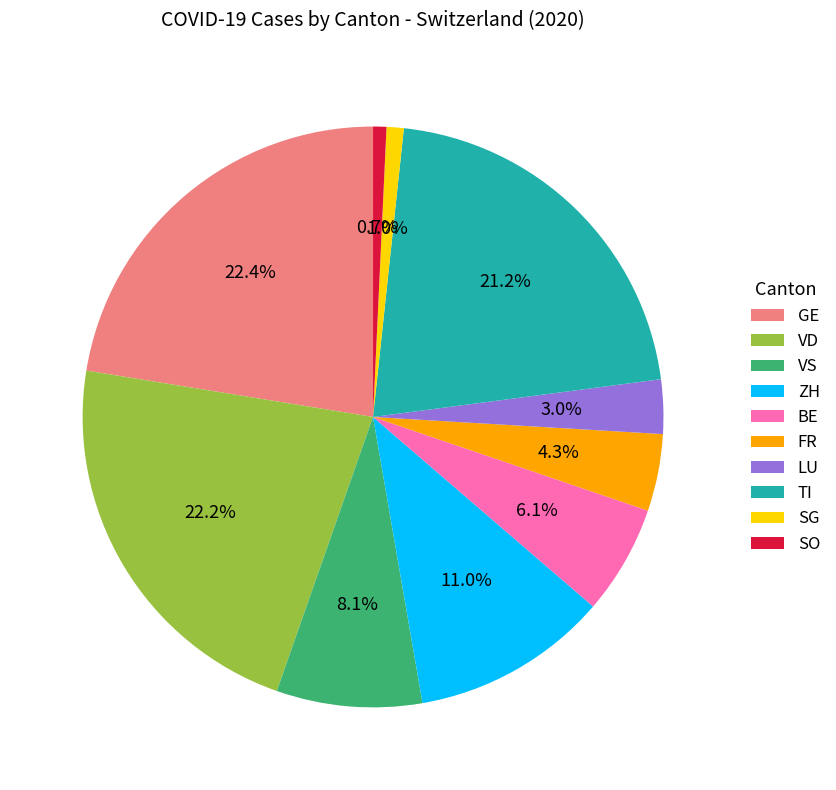

Is there any slice that represents more than half of the pie?

No